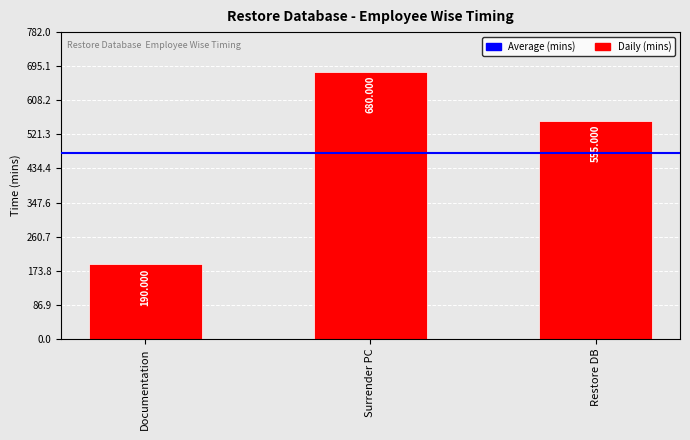

What is the value of the 2nd bar from the left?

680